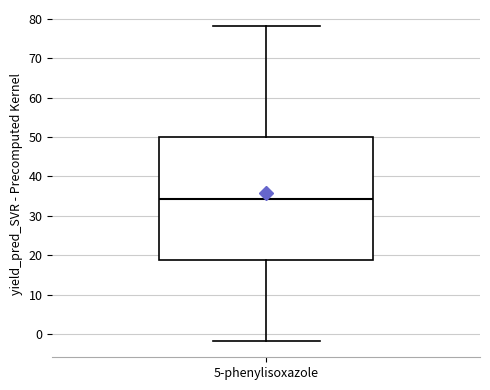

Transcribe this box plot: give where the median line is, the range the box spans, and where the two whiskers end, as read against the y-axis. The values are not printed on the chart, so give them approximately, as read against the axis.

median 34, box 19 to 50, whiskers -2 to 78